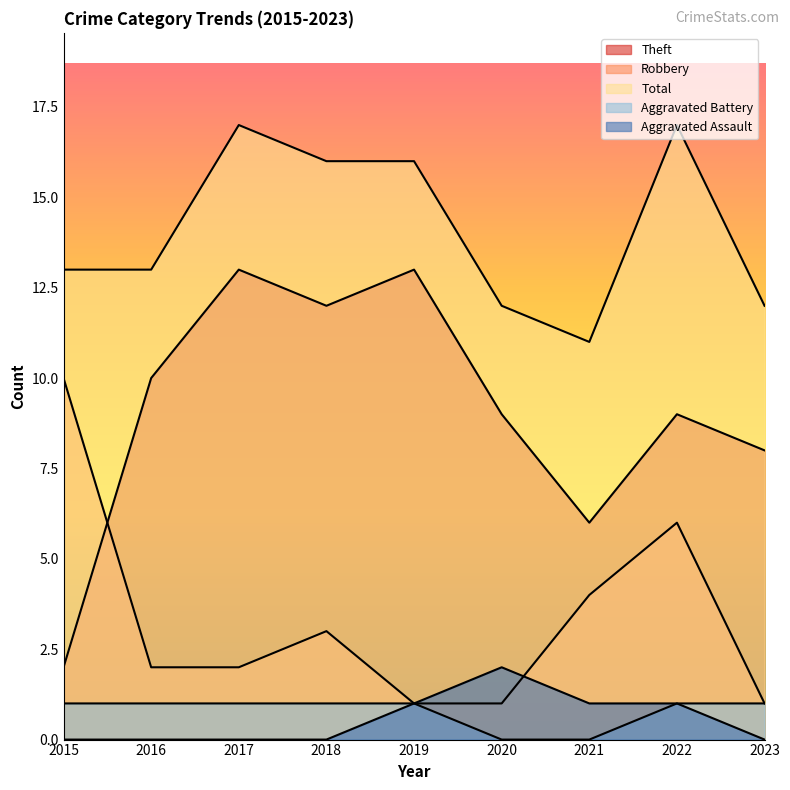

At how many categories does at least one series exceed 11?

8